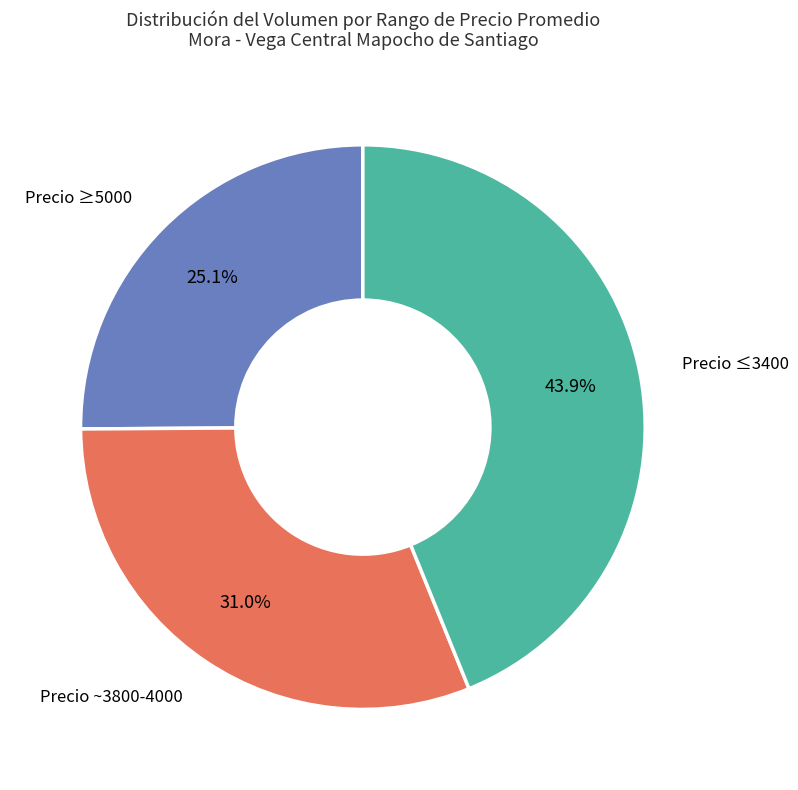

Is there a majority slice in this chart?

No